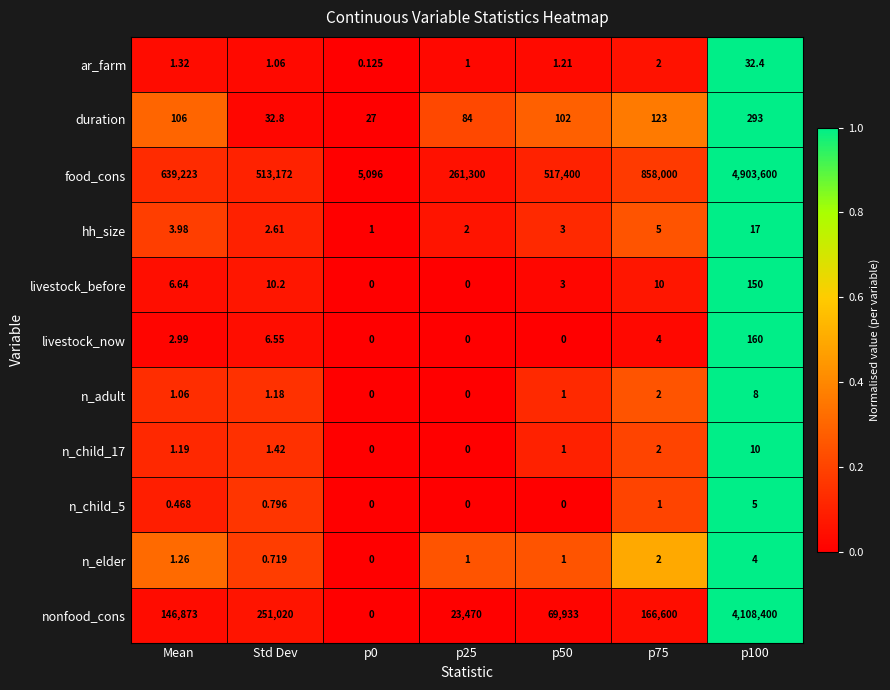

Between p75 and p100, which series saw the biggest shift?

food_cons